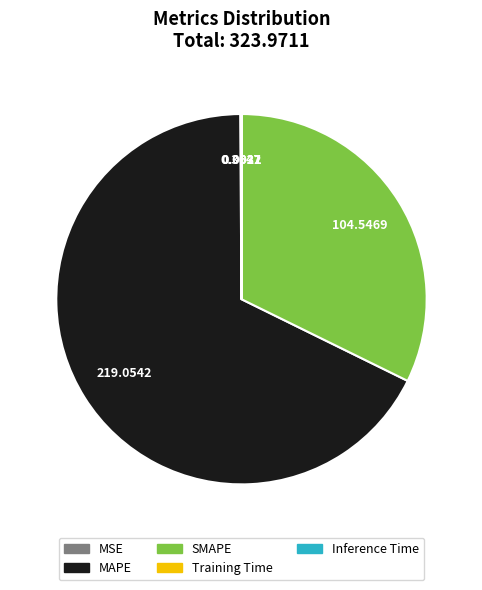

Does any single category account for the majority?

Yes